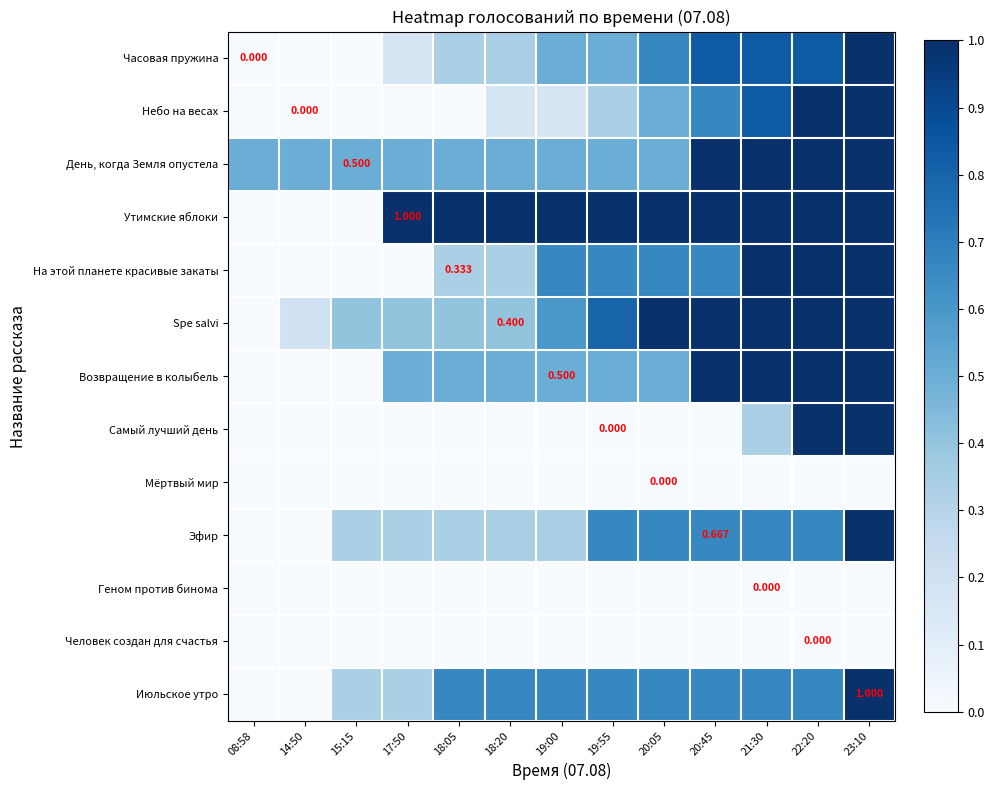

What is the total value across all series at 18:20?

4.2